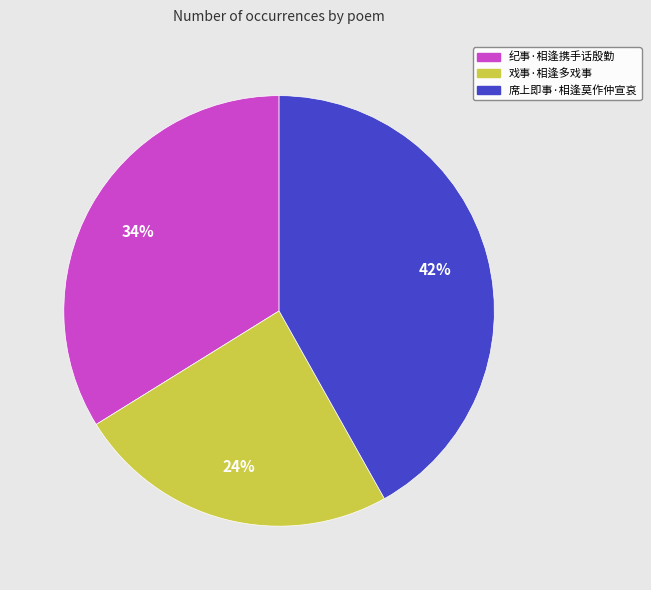

How many segments does this pie chart have?

3